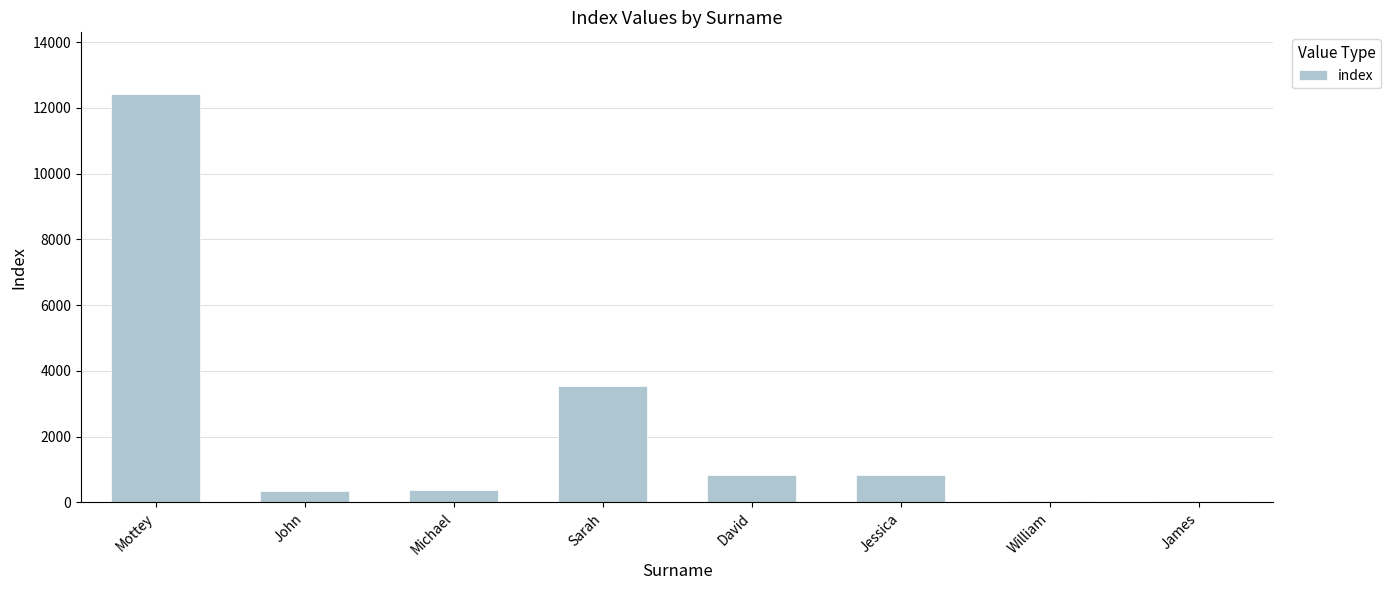

What is the sum of all values?

18447